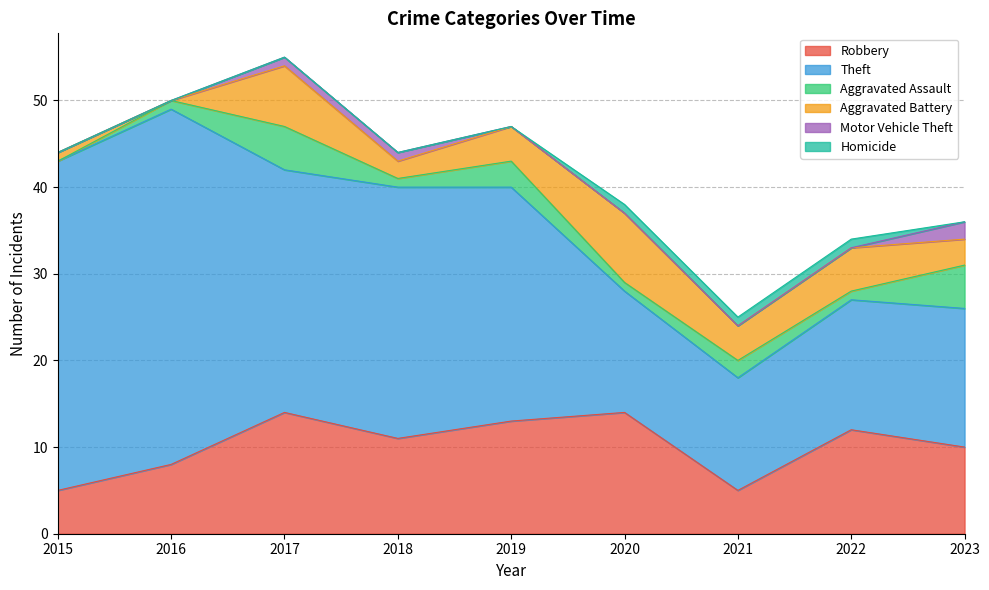

Which series has the largest total across all categories?

Theft